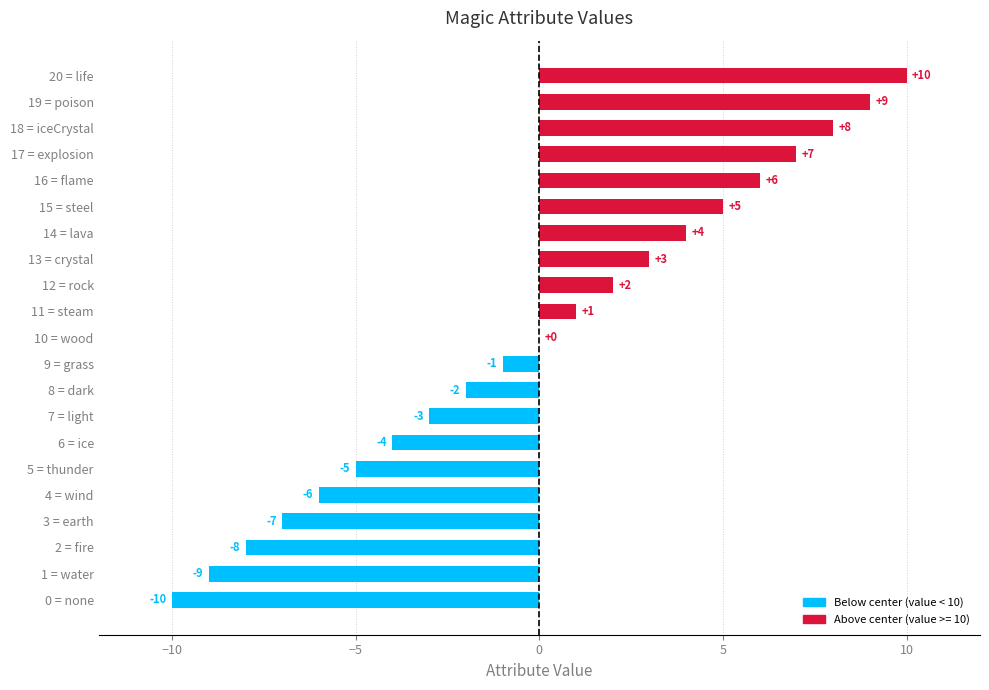

Read the value at 6 = ice.

-4